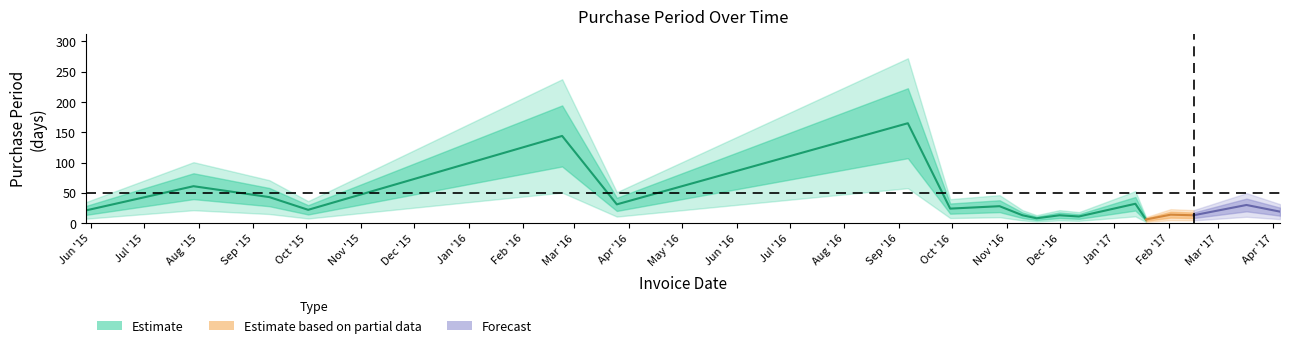

Reading right to left, list all the values displayed in this chart.

19	30	13	14	6	32	11	13	8	13	28	24	165	31	144	22	43	61	21